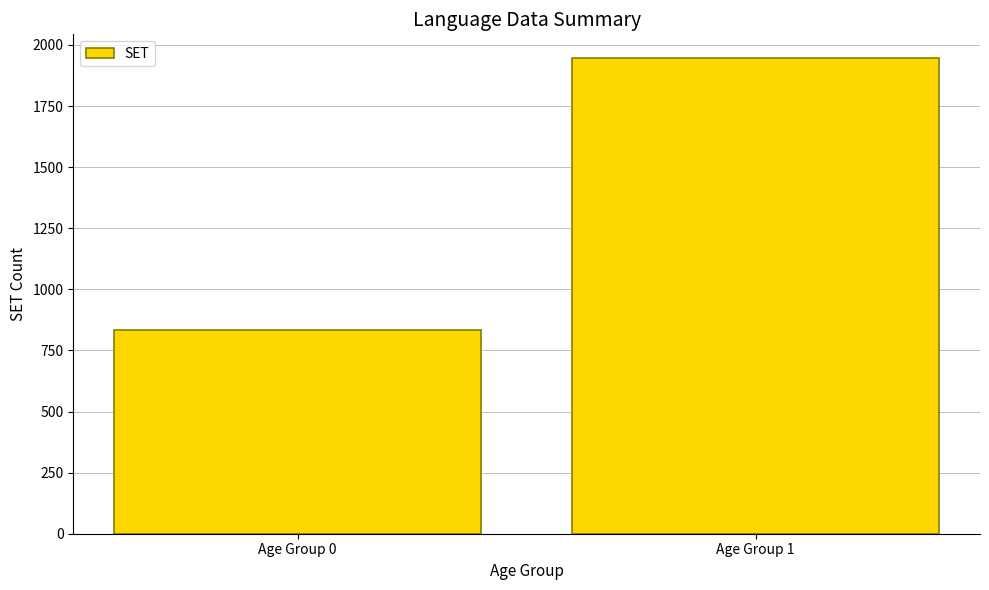

The chart shows a value of 1946 at Age Group 1. True or false?

True